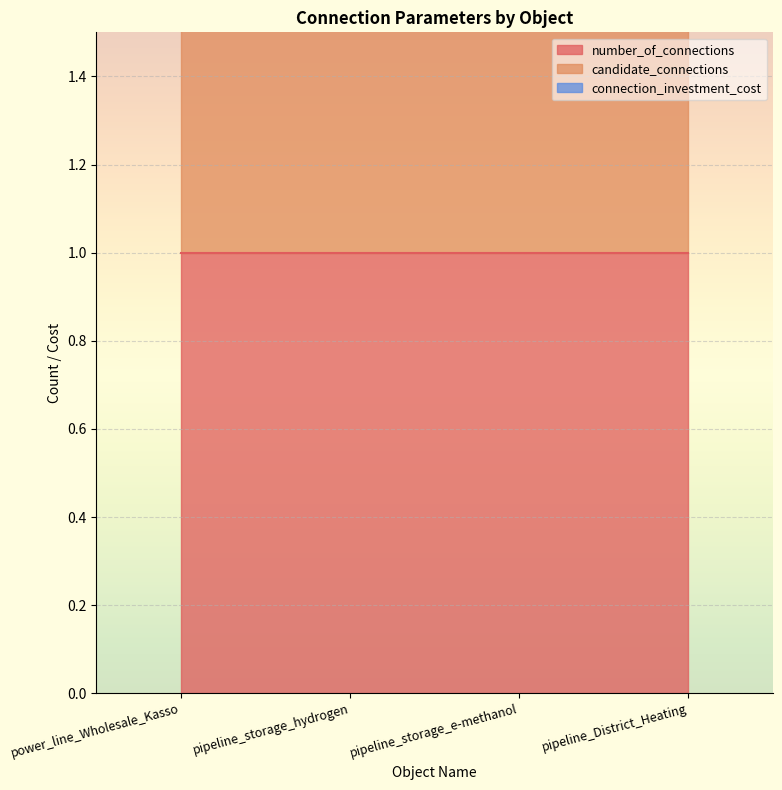

What is the label of the 1st point from the left?

power_line_Wholesale_Kasso